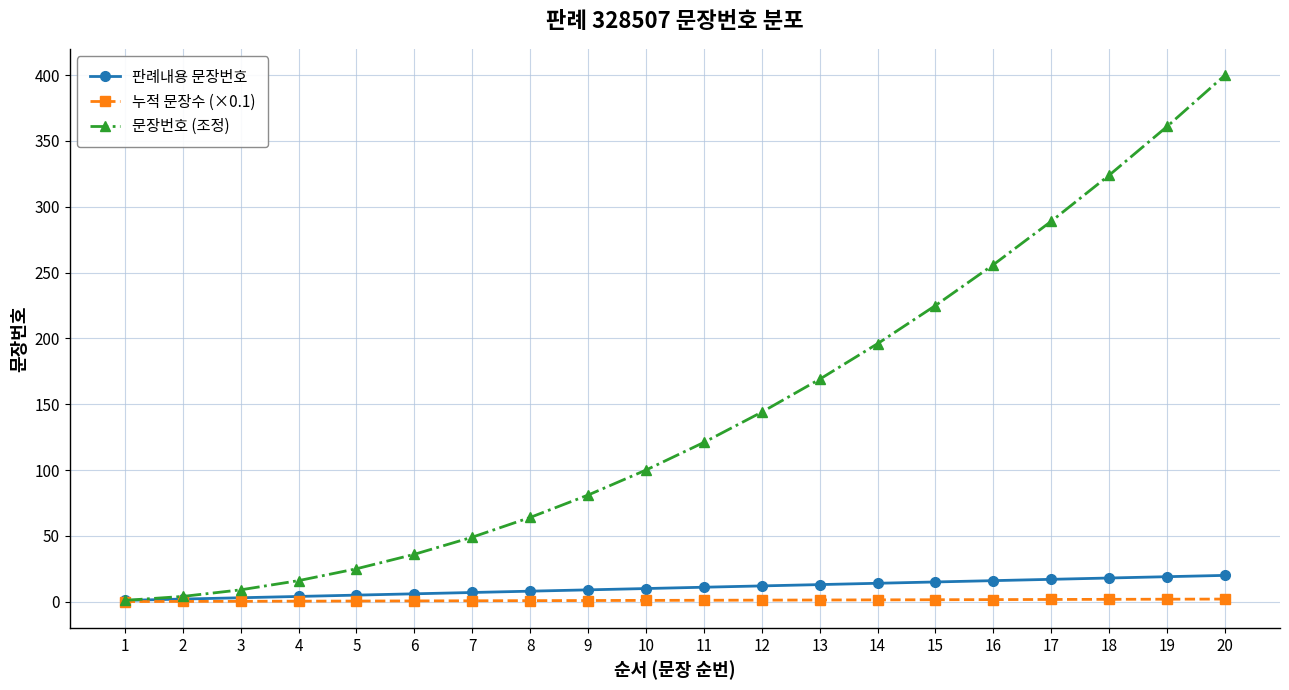

What is the value of the 판례내용 문장번호 point at the 11th from the left?

11.0